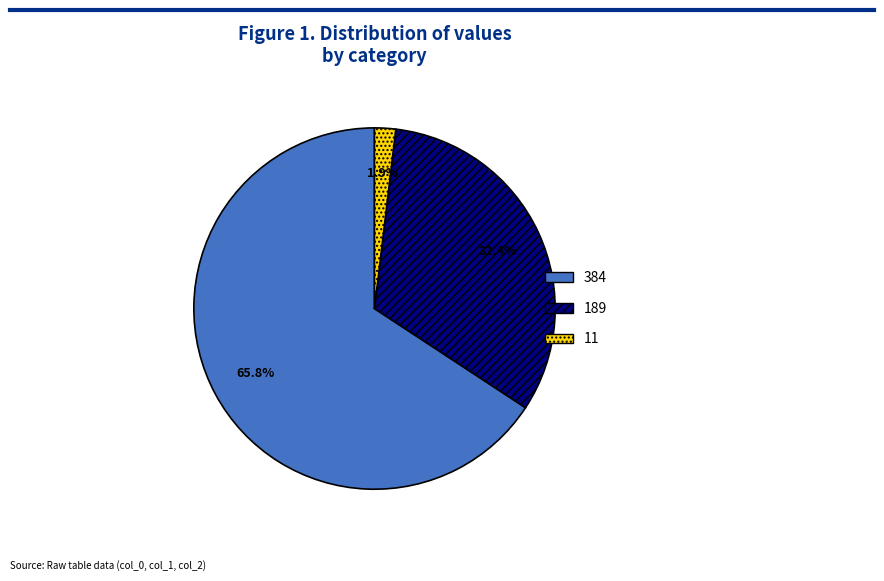

How much of the chart is everything except 189?

67.6%